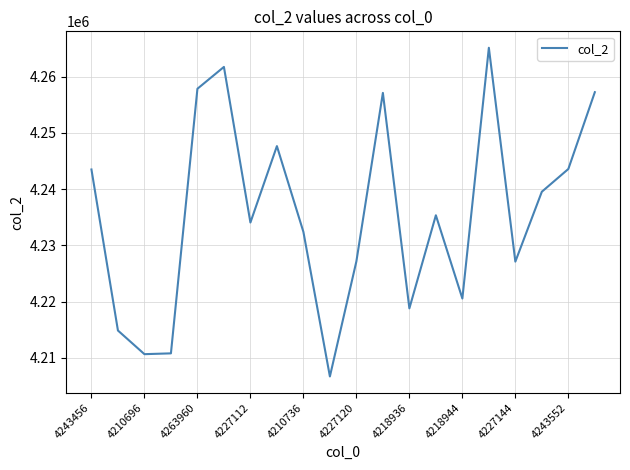

What is the difference between the maximum and minimum values?

58504